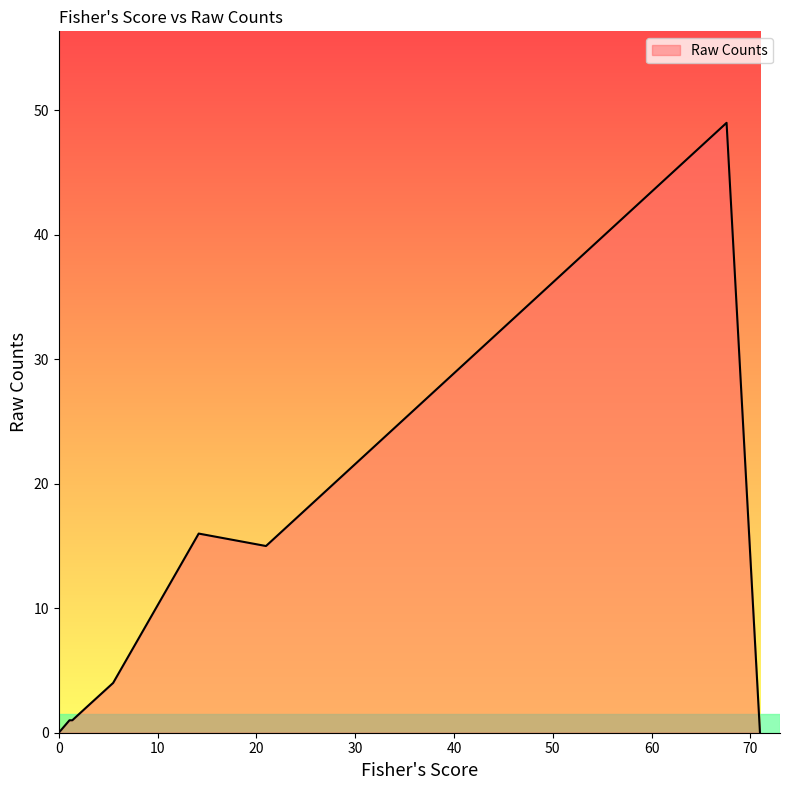

At which category does the data reach its first local valley?

20.97